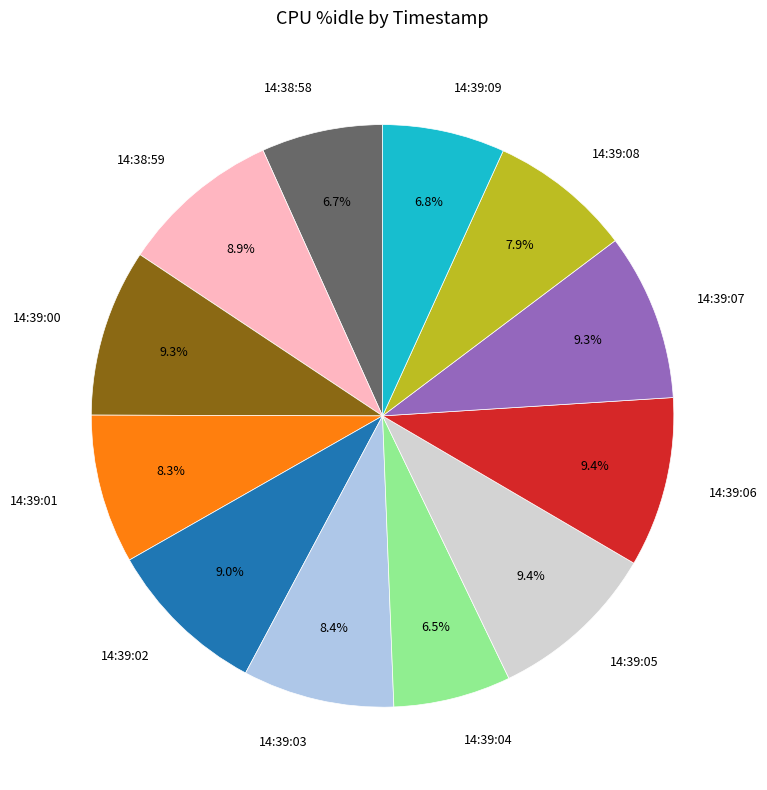

To the nearest percent, what is the combined percentage of 14:39:09 and 14:39:06?

16%